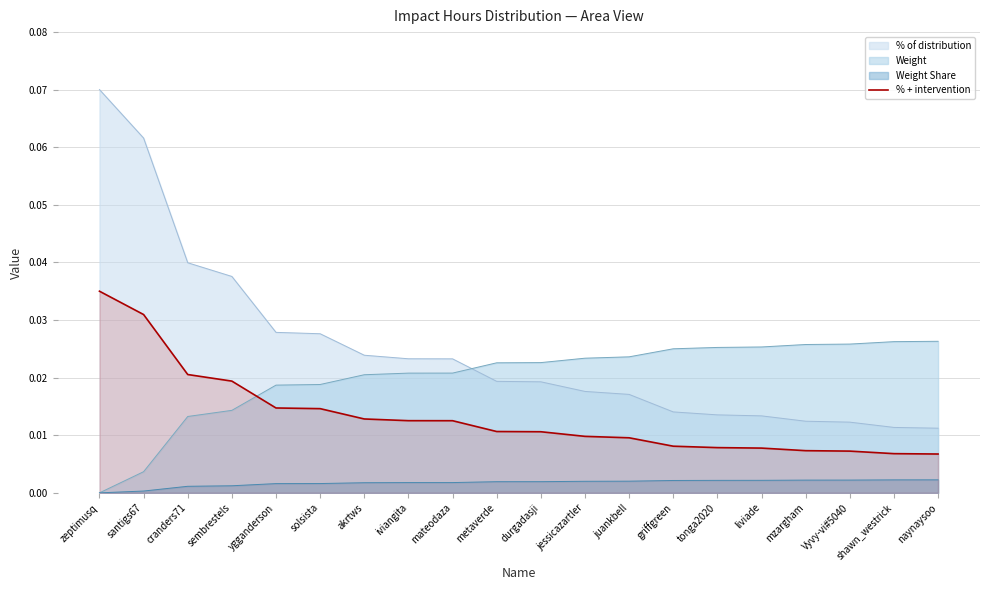

Which category has the highest value across all series?

zeptimusq